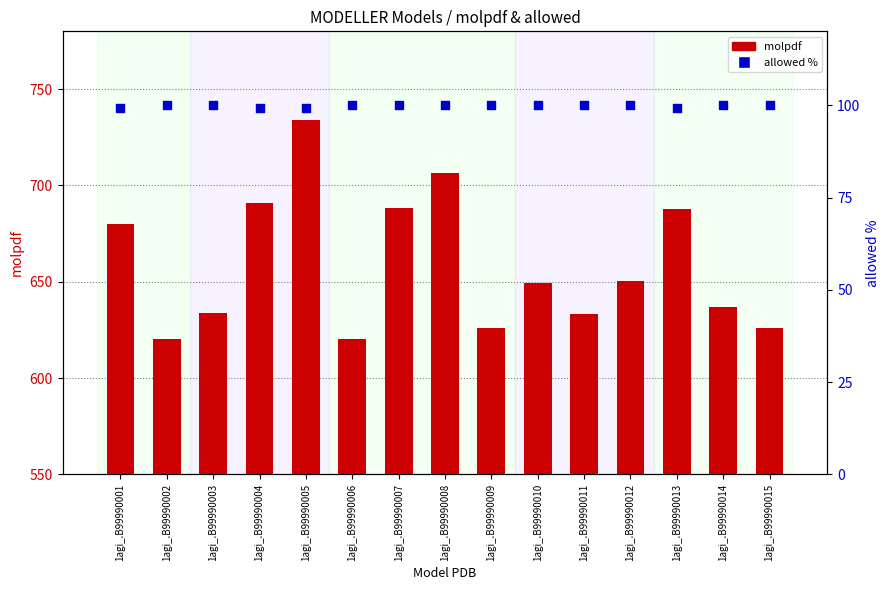

Is the value of allowed % at 1agi_.B99990004 greater than the value of molpdf at 1agi_.B99990015?

No